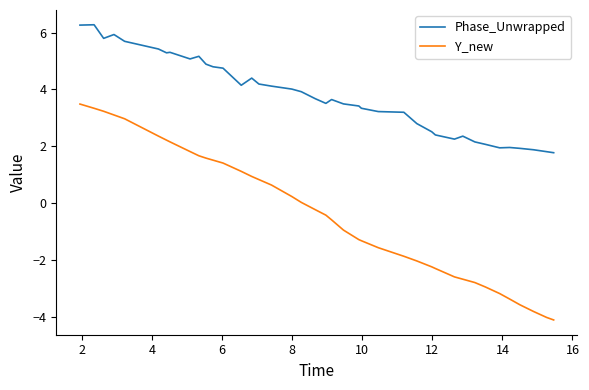

Which series has the largest total across all categories?

Phase_Unwrapped